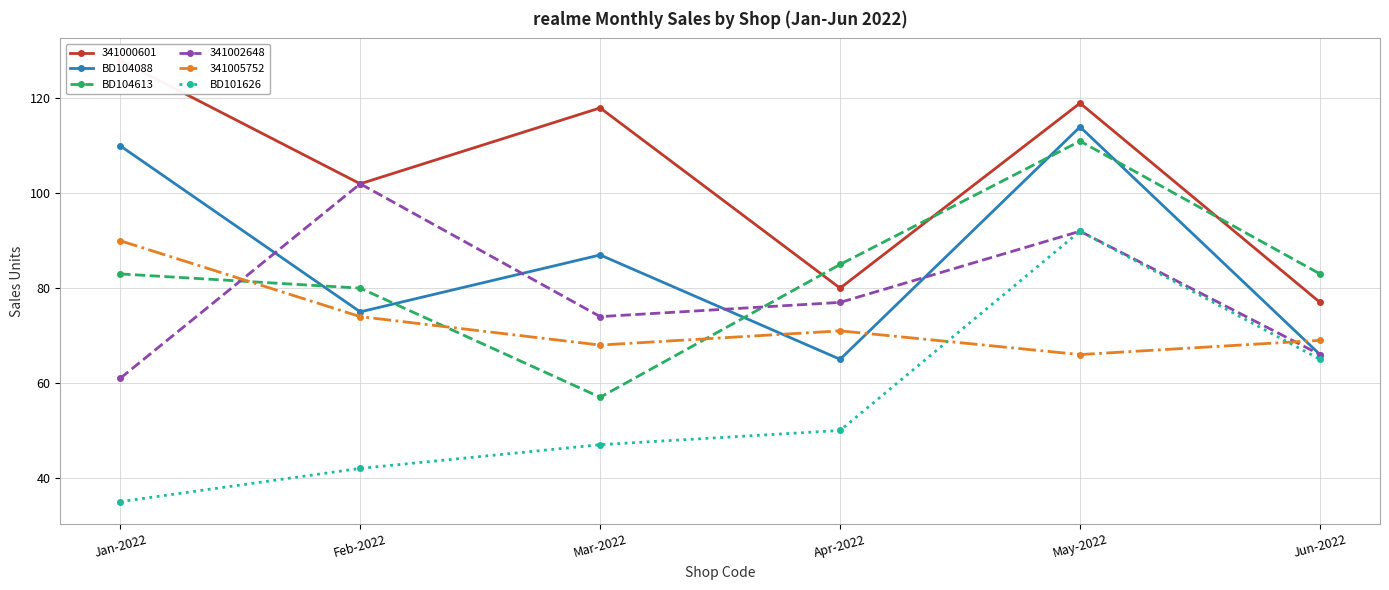

True or false: BD104613 and BD101626 cross at least once.

False